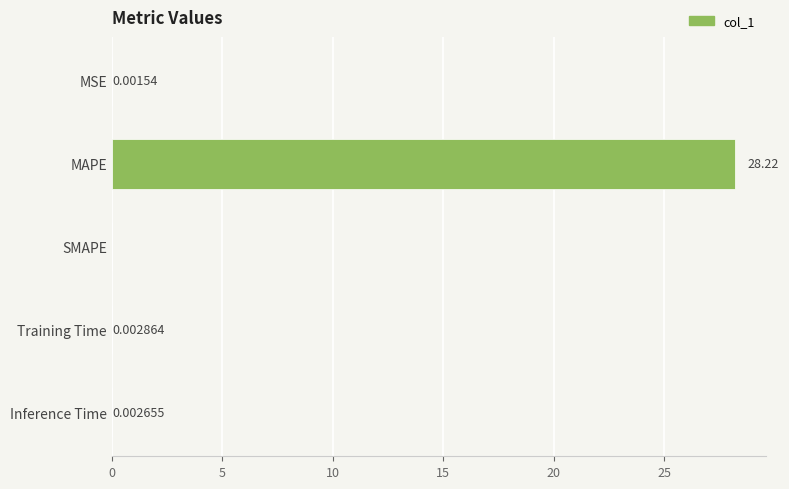

At which label is the value closest to 14?

Training Time